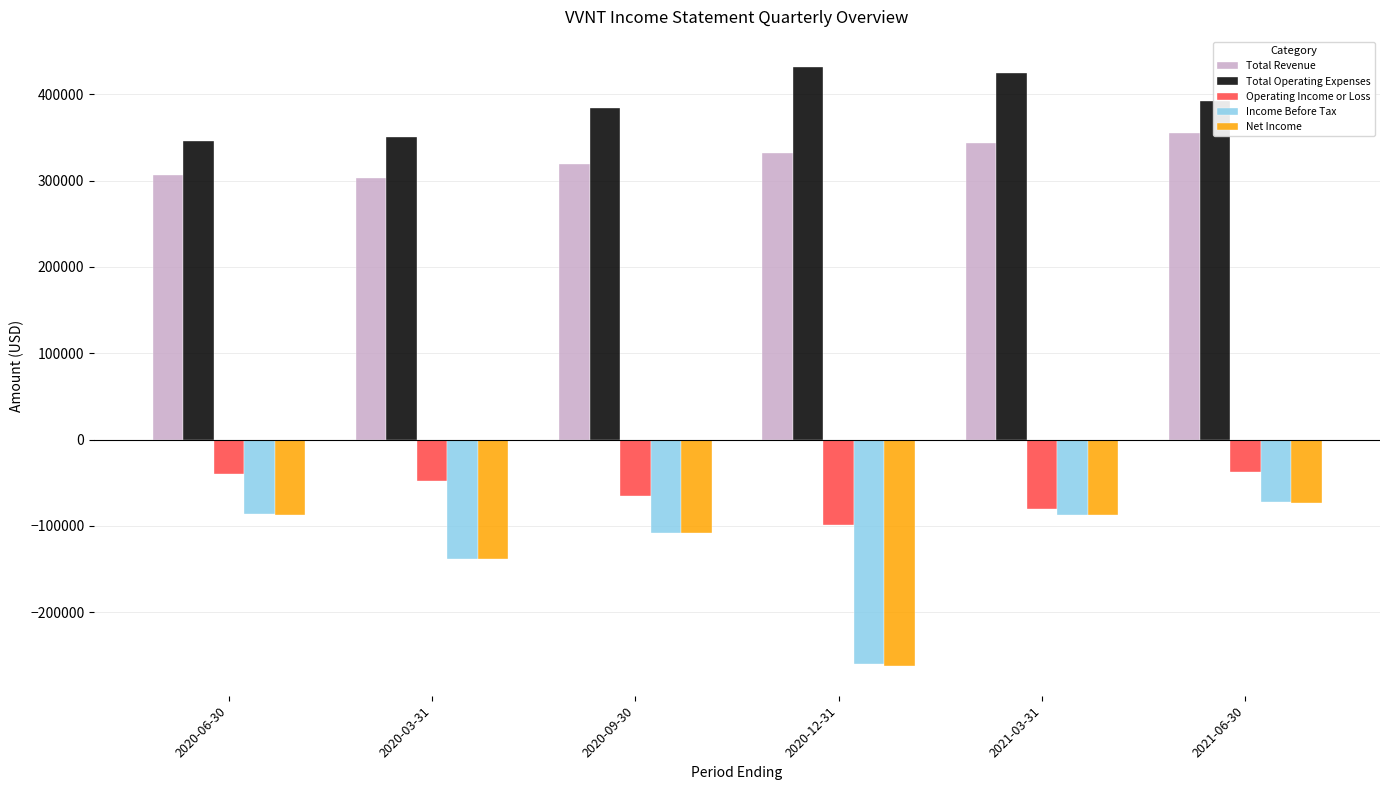

Which category has the lowest value in the Net Income series?

2020-12-31